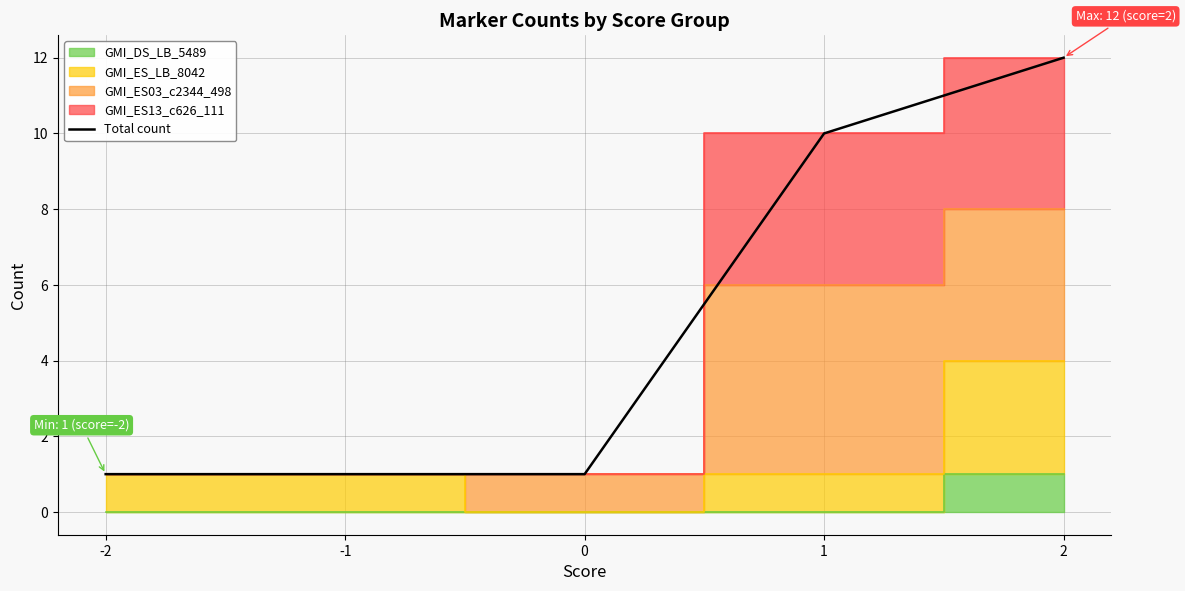

Reading left to right, transcribe all the data shown in this chart.

-2=1	-1=1	0=1	1=10	2=12